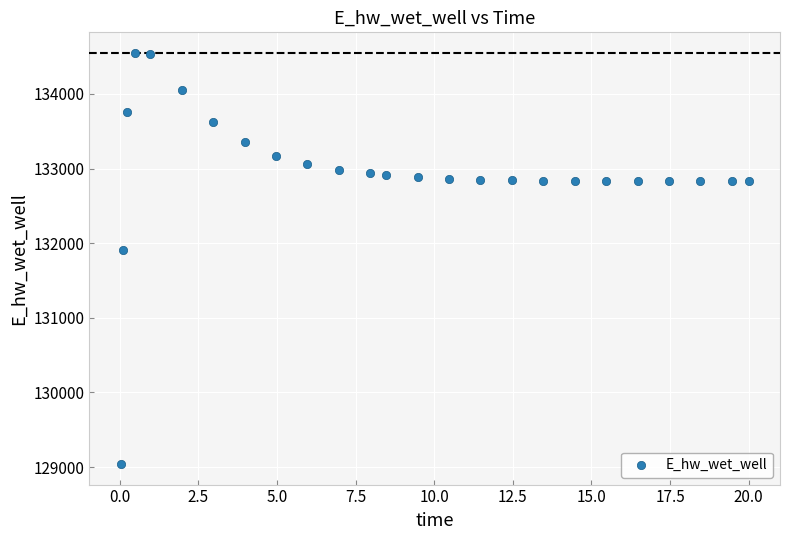

What is the range of Y values (max minus min)?

5508.3